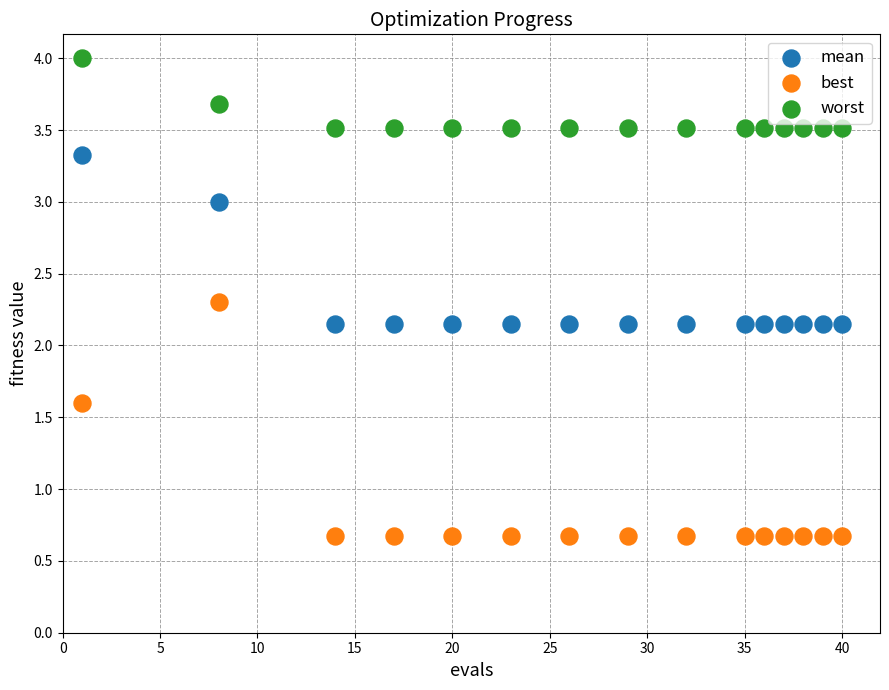

Across all data points, what is the range of X values (max minus min)?

39.0